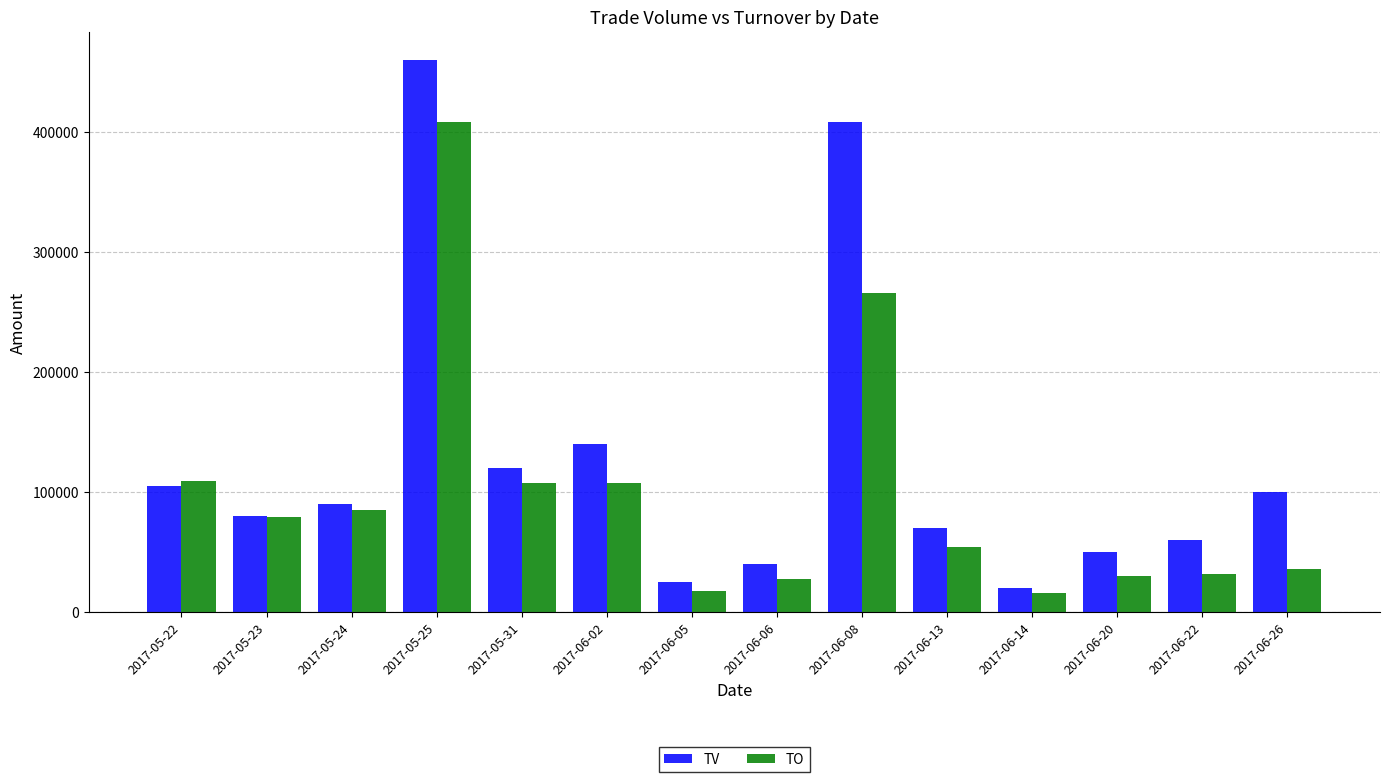

At which label is TV closest to 240000?

2017-06-02